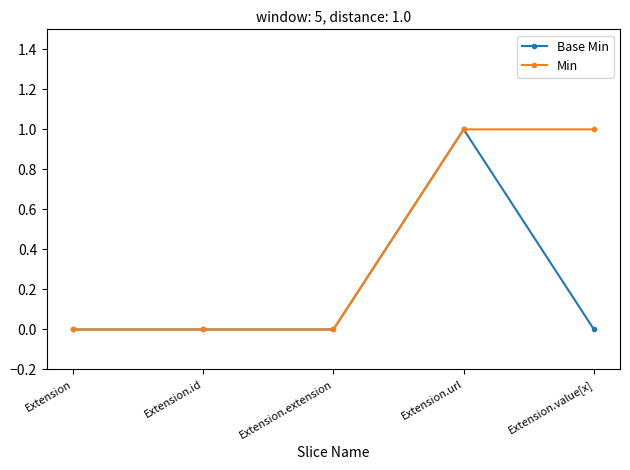

Is the value of Min at Extension.url greater than the value of Base Min at Extension.extension?

Yes